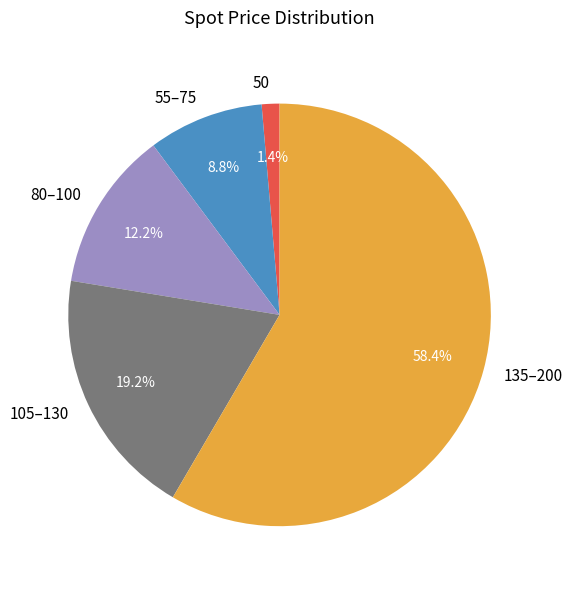

What percentage is NOT represented by 135–200?

41.6%